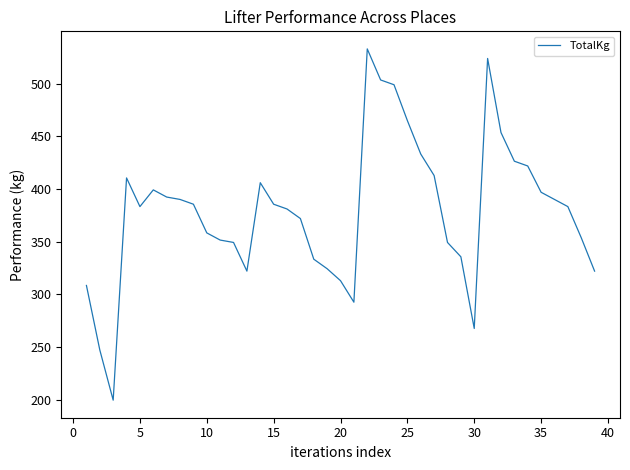

What is the difference between the maximum and minimum values?

333.4